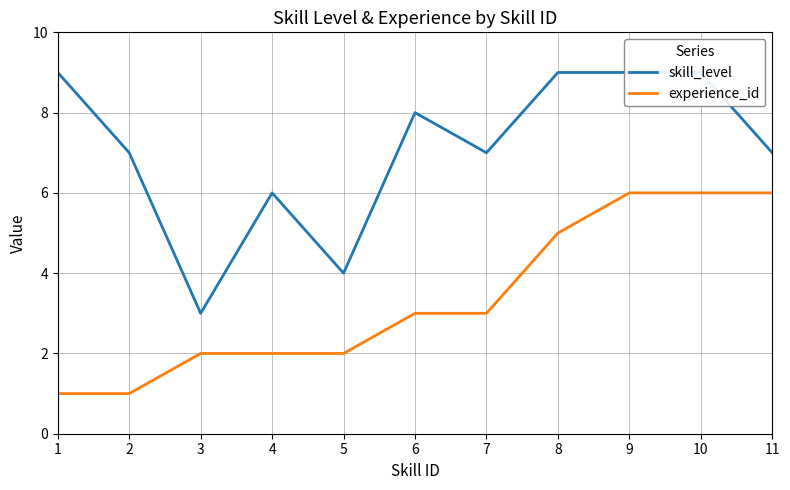

How many lines are shown in the chart?

2